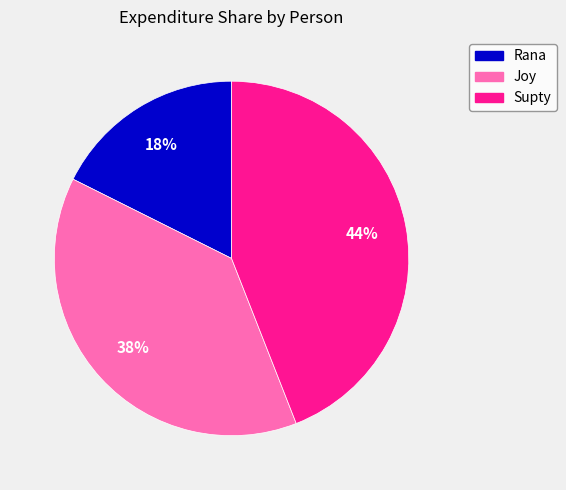

What percentage is the Supty slice, to the nearest percent?

44%